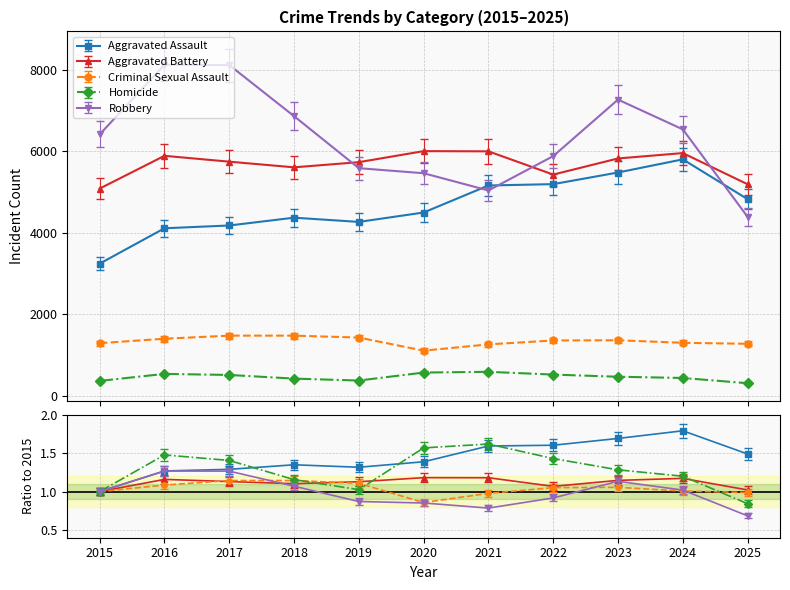

In Aggravated Battery, how many points are lower than both neighbors (excluding endpoints)?

2